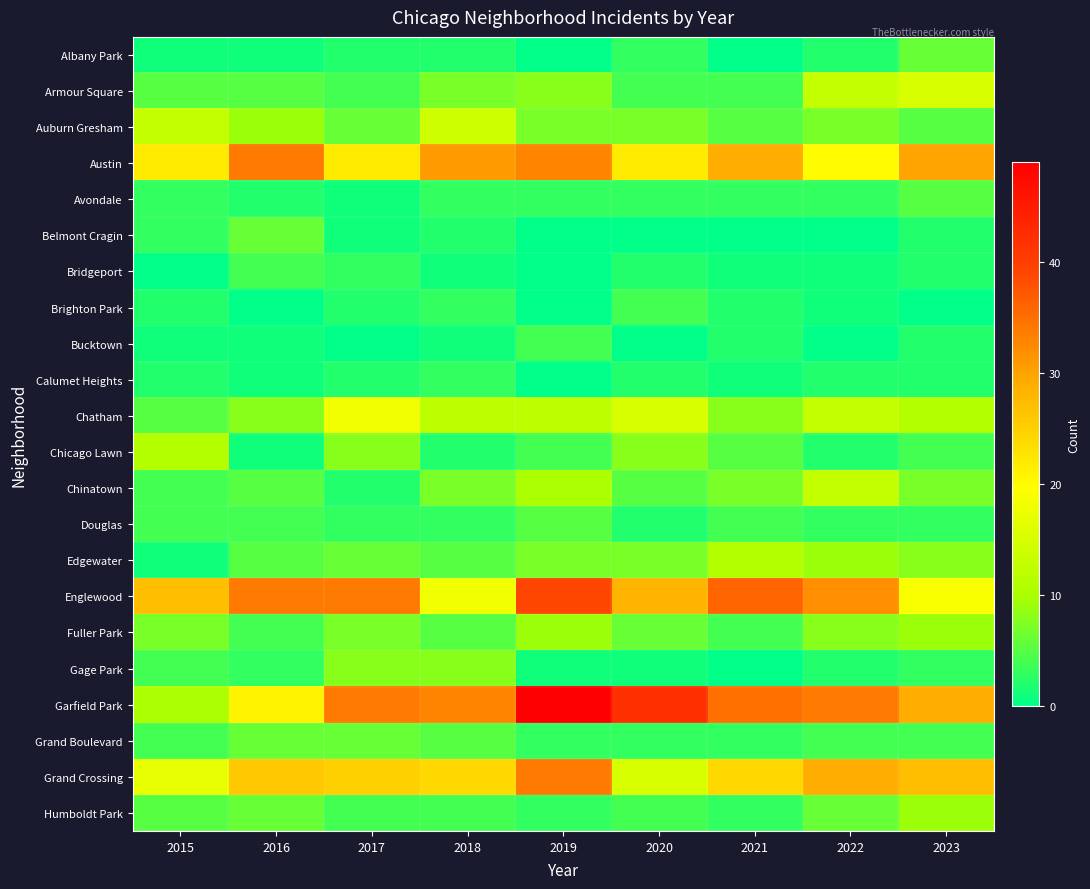

How many series are shown in this chart?

22